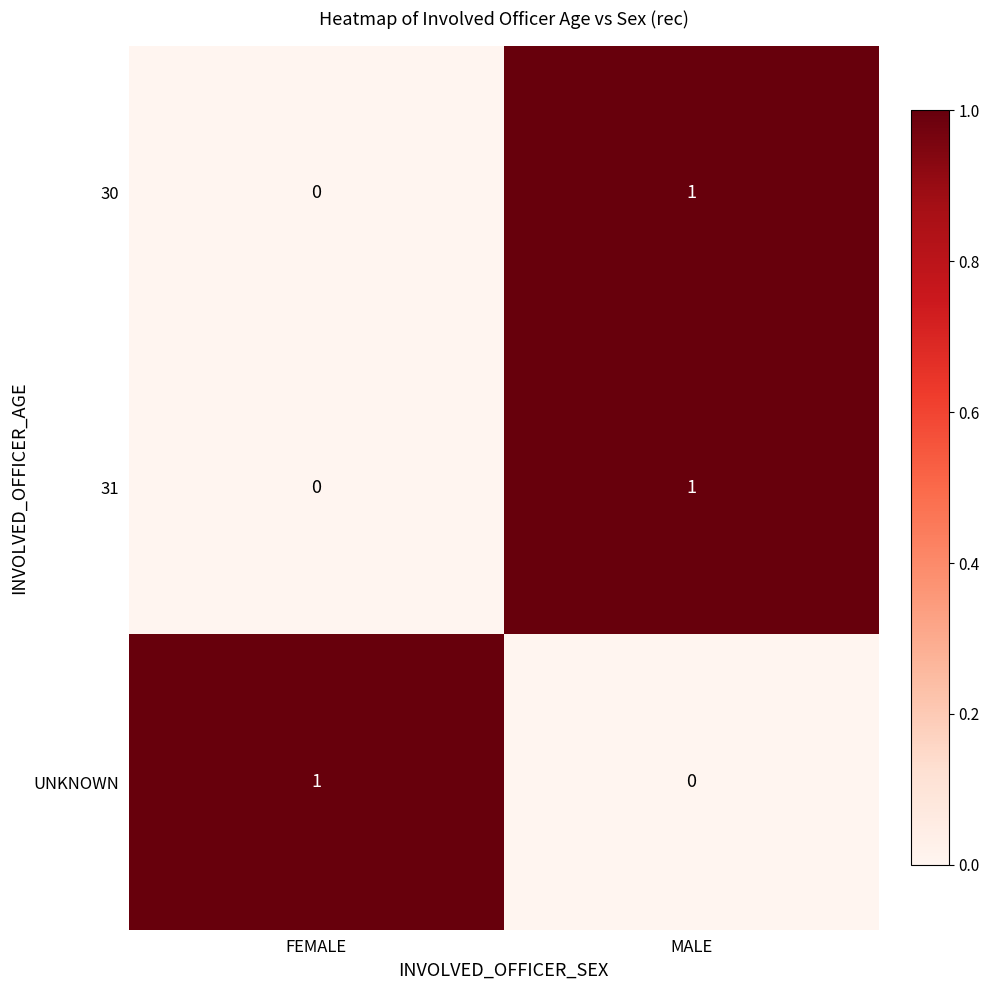

At which label does 31 reach its peak?

MALE